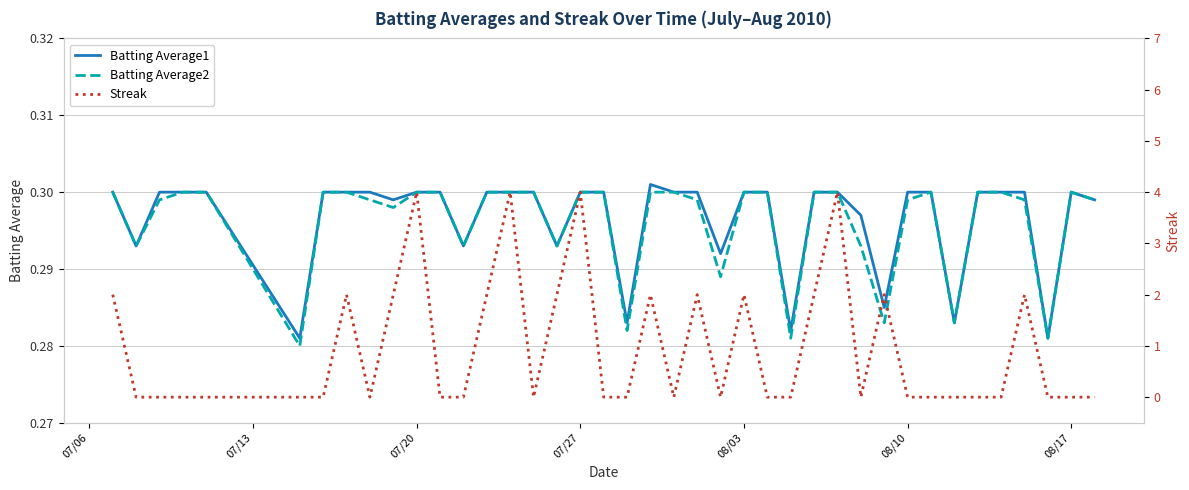

How many interior local valleys does the Streak series have?

5